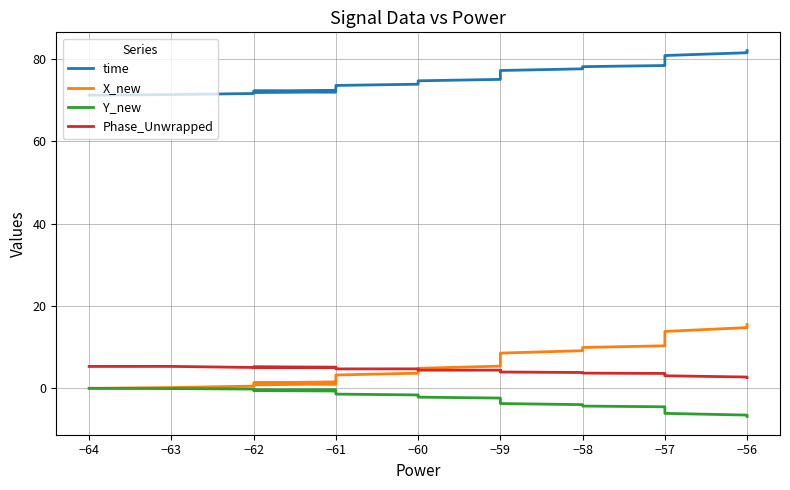

How many values in the Y_new series are below -2?

25